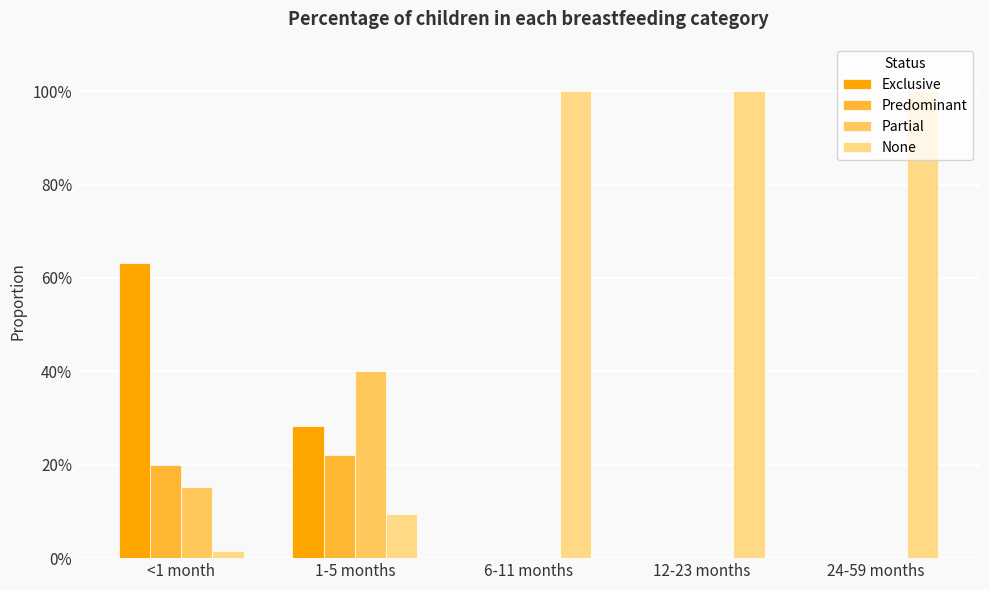

Reading left to right, extract all data points from this chart.

Exclusive: <1 month=0.6	1-5 months=0.3	6-11 months=0.0	12-23 months=0.0	24-59 months=0.0
Predominant: <1 month=0.2	1-5 months=0.2	6-11 months=0.0	12-23 months=0.0	24-59 months=0.0
Partial: <1 month=0.2	1-5 months=0.4	6-11 months=0.0	12-23 months=0.0	24-59 months=0.0
None: <1 month=0.0	1-5 months=0.1	6-11 months=1.0	12-23 months=1.0	24-59 months=1.0